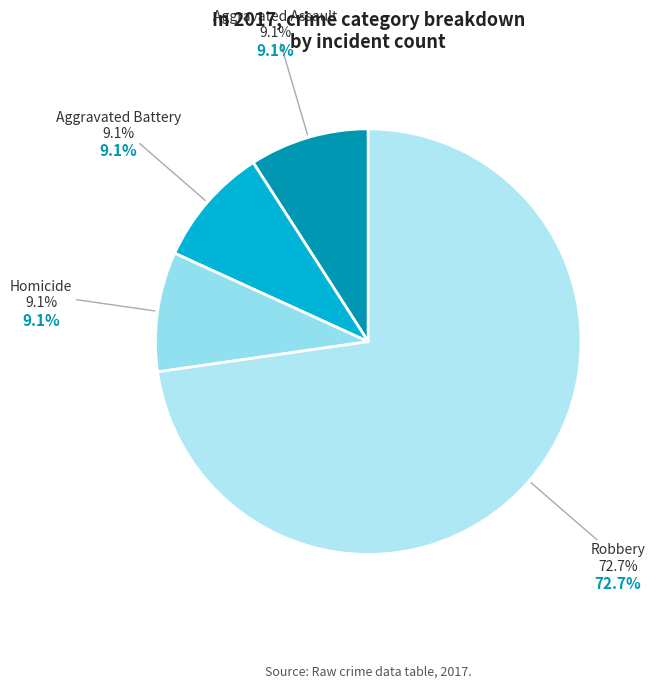

What is the ratio of the value at Aggravated Battery to the value at Homicide?

1.0